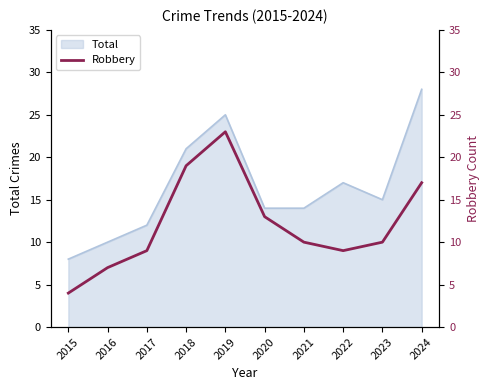

The value at 2016 is 5. True or false?

False